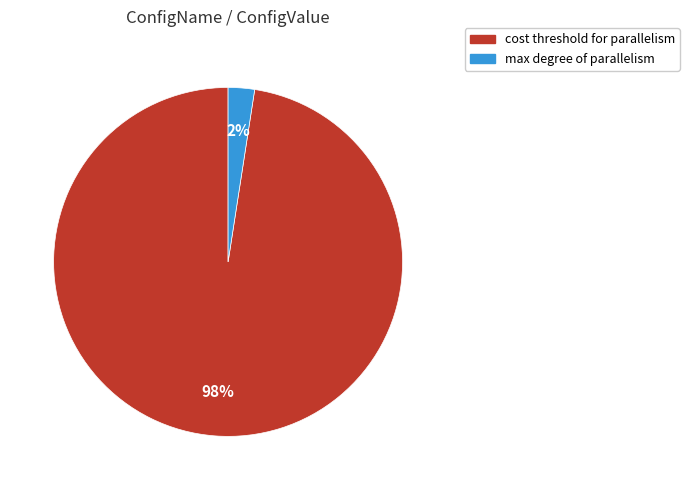

Is max degree of parallelism the majority of the pie?

No